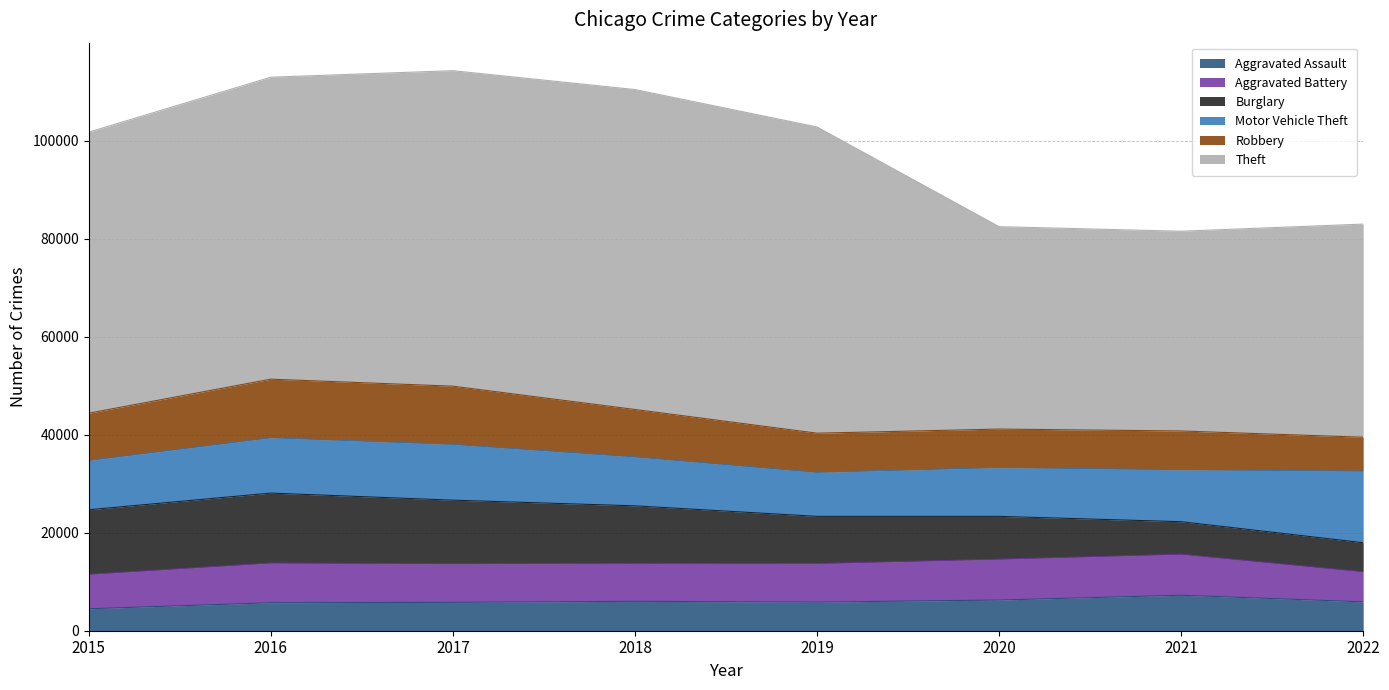

The value of Robbery at 2017 is 2894. True or false?

False